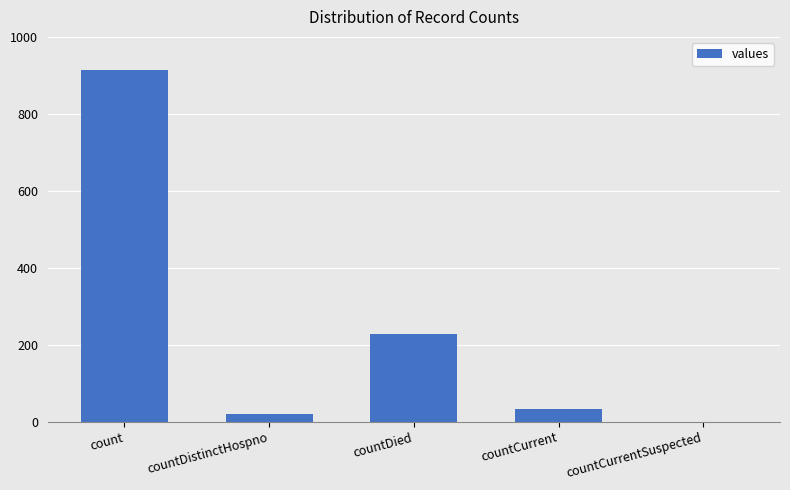

What is the change in value from count to countCurrent?

-881